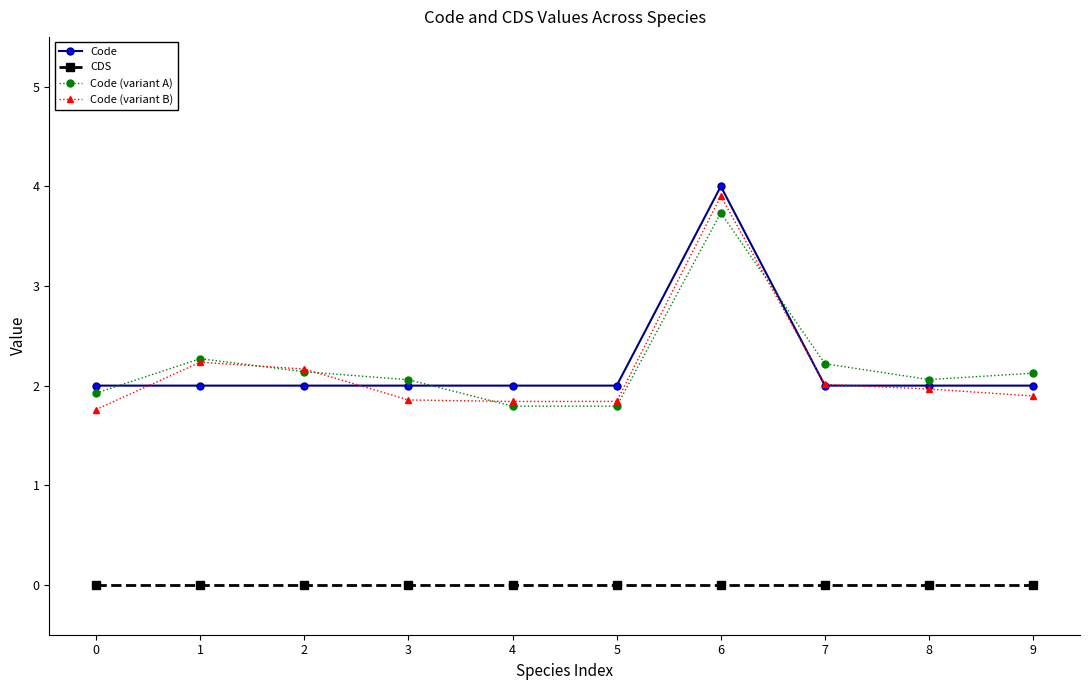

Which series has the largest range (max minus min)?

Code (variant B)